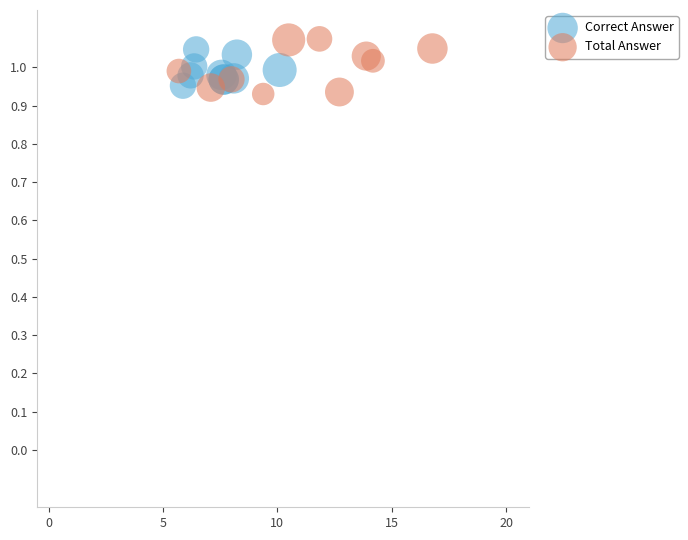

Which series has the widest spread of Y values?

Total Answer